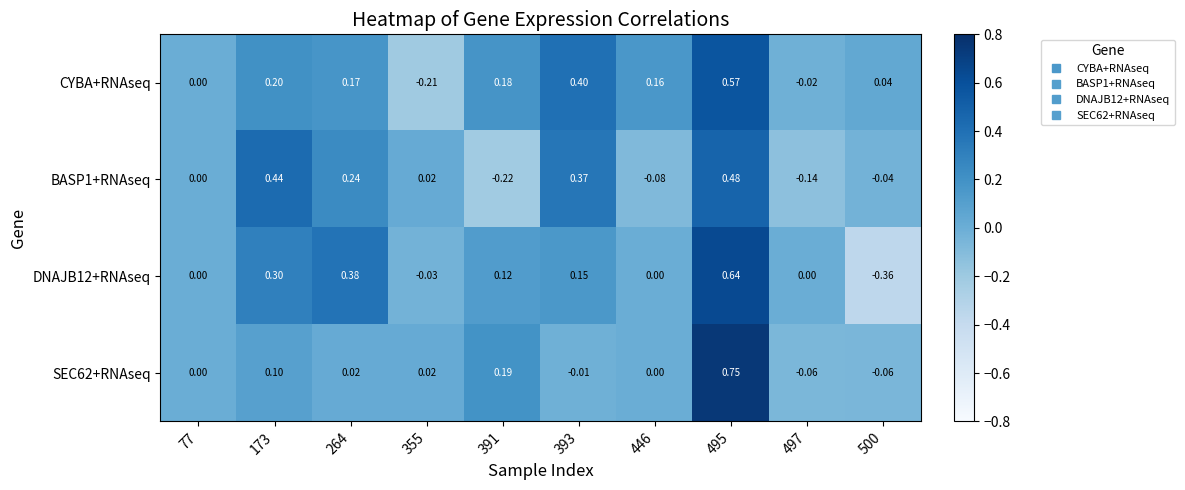

Between 173 and 355, which series saw the biggest shift?

BASP1+RNAseq